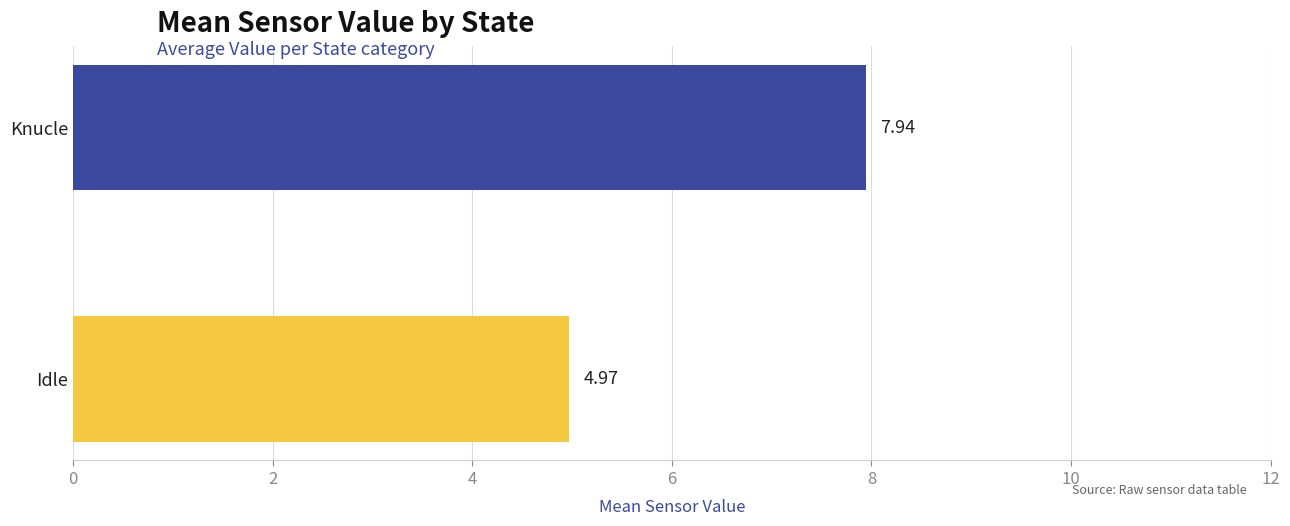

Which category has the lowest value across all series?

Idle